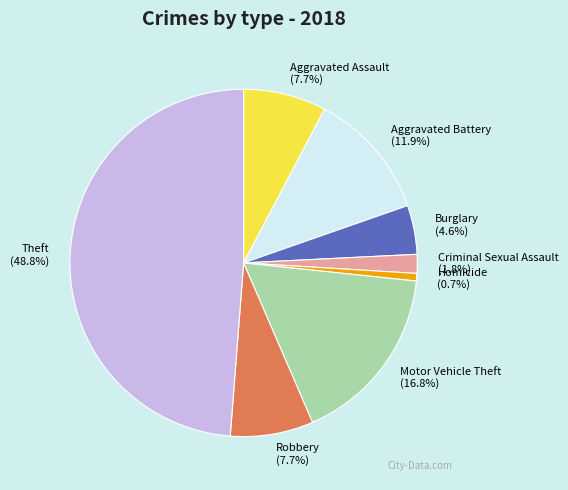

To the nearest percent, what percentage of the pie is Theft?

49%